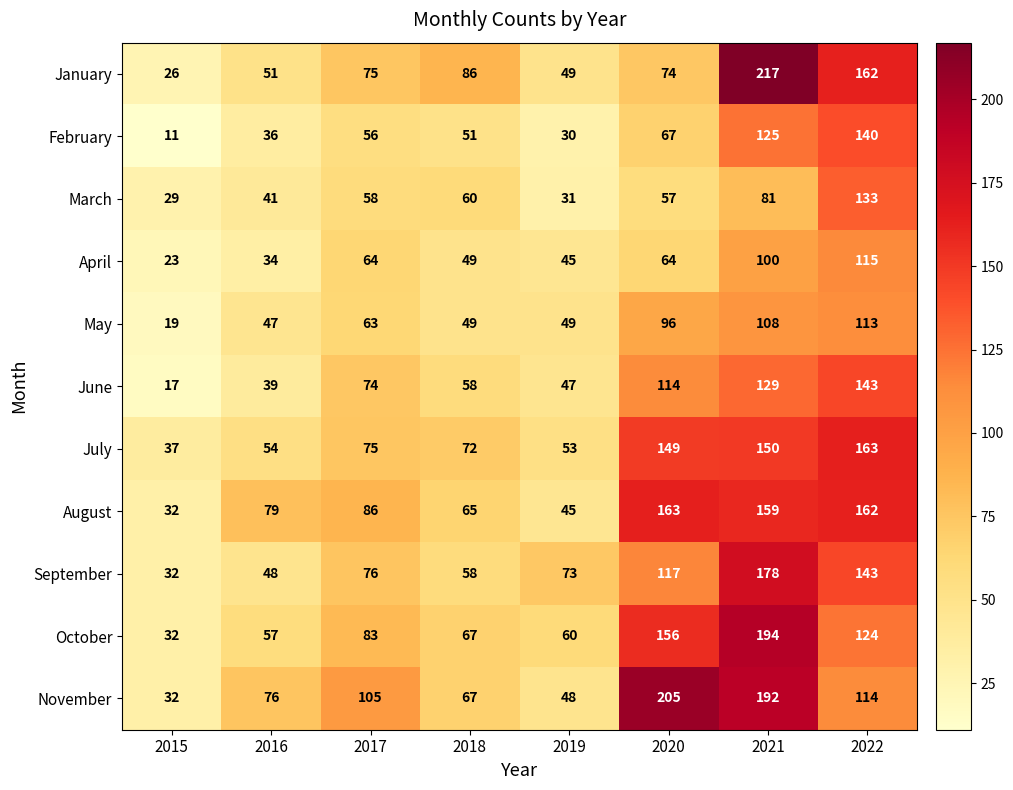

Is it true that November equals 38 at 2016?

False